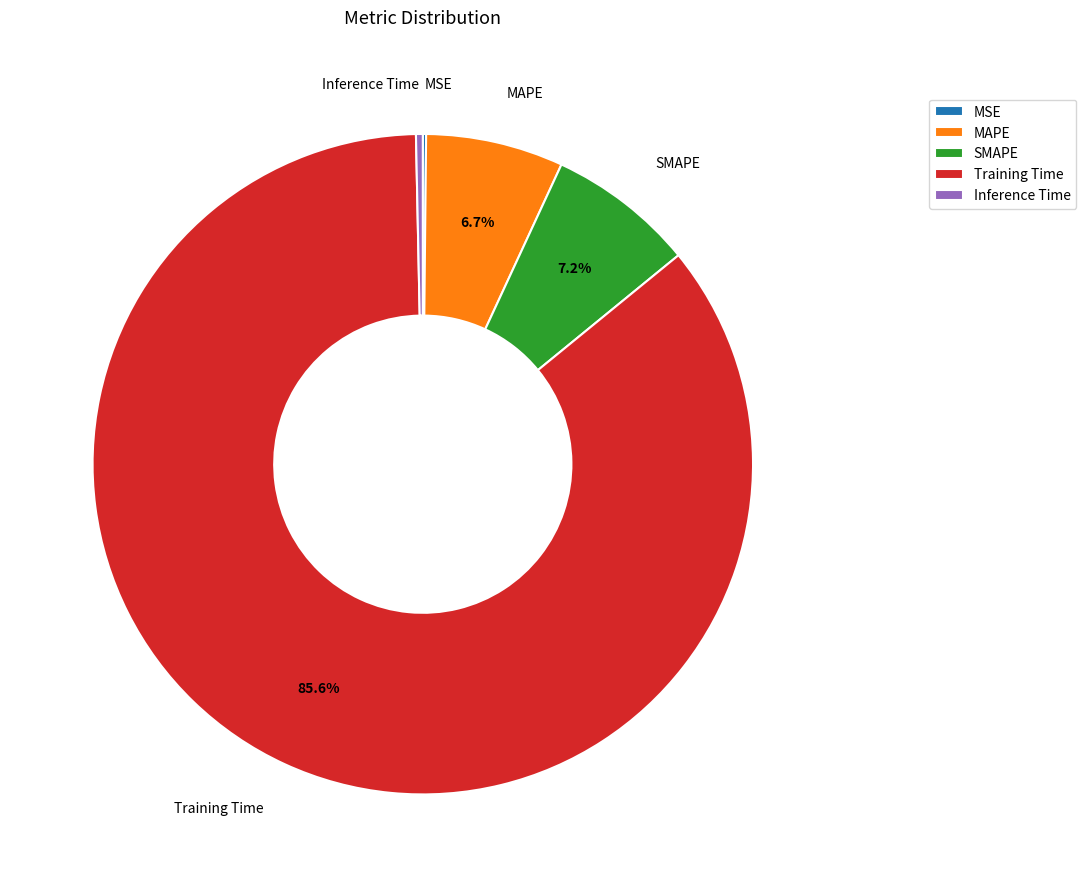

Does SMAPE represent more than half of the total?

No